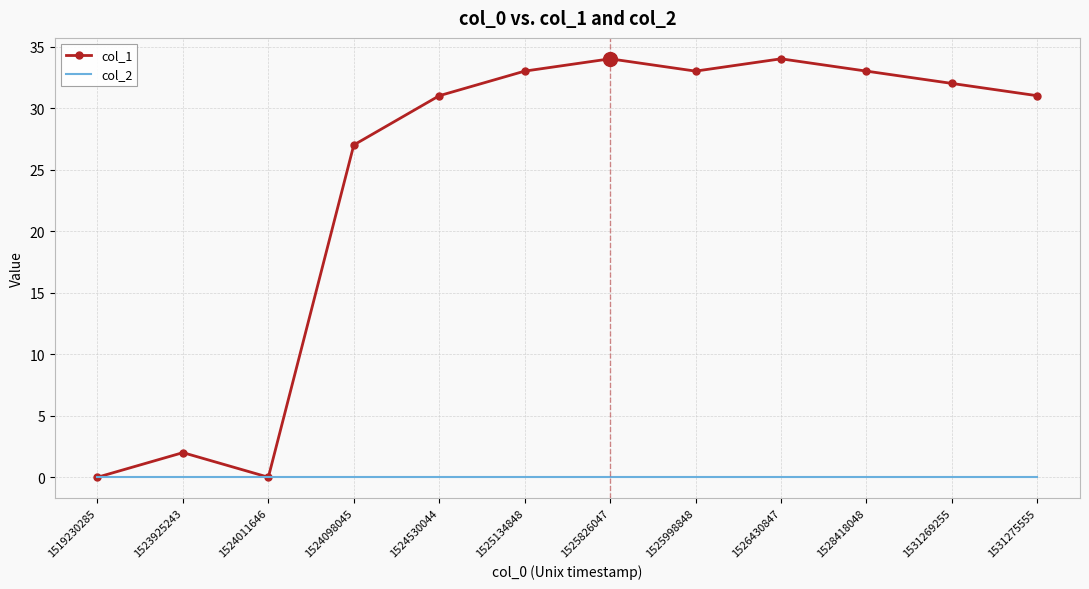

What is the spread (max minus min) of values at 1525134848?

33